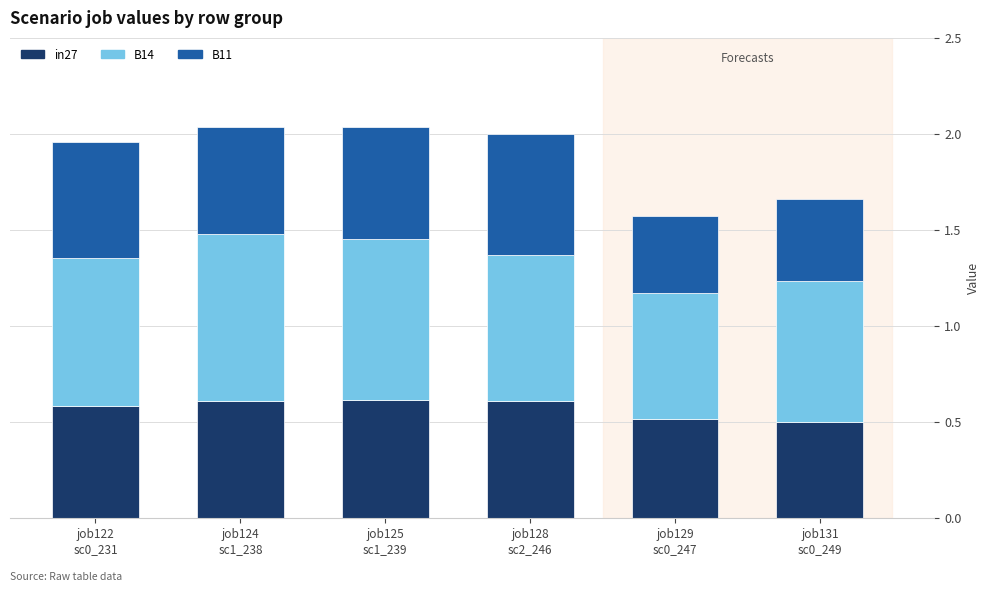

What is the lowest value of the in27 series?

0.5